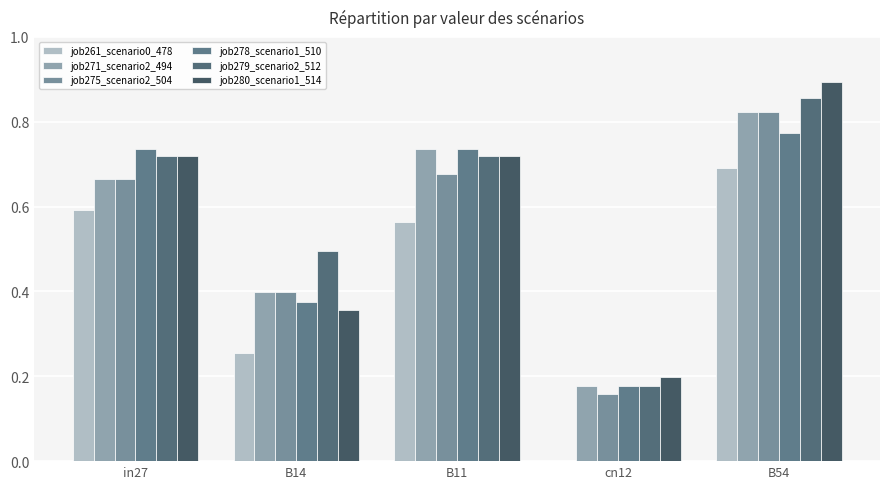

How many groups of bars are there?

5